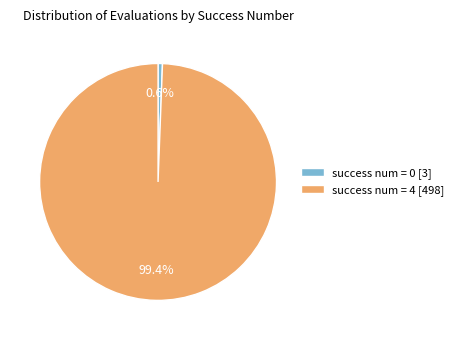

Which has a higher value, success num = 4 [498] or success num = 0 [3]?

success num = 4 [498]